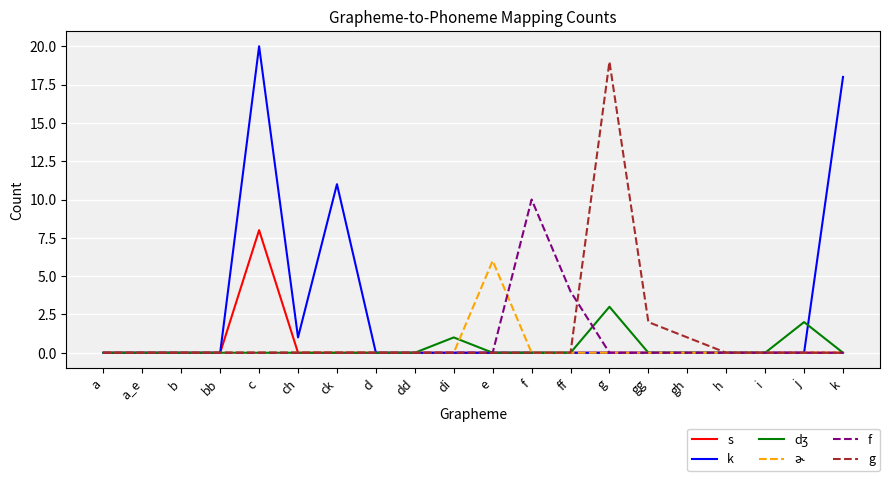

At how many categories does at least one series exceed 17?

3